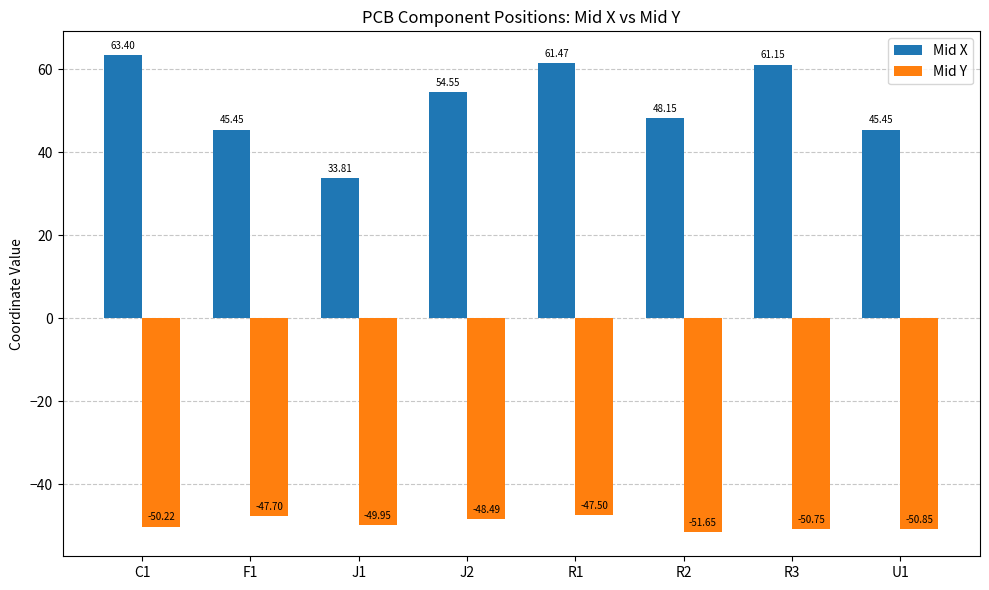

How many distinct data groups are displayed?

2